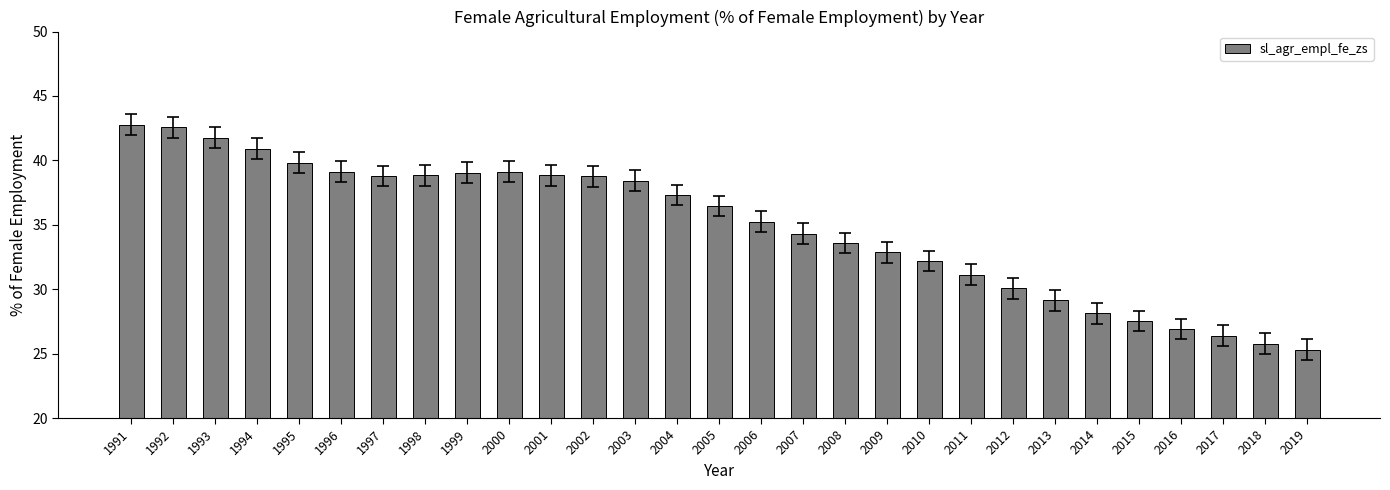

The chart shows a value of 42.1 at 2012. True or false?

False